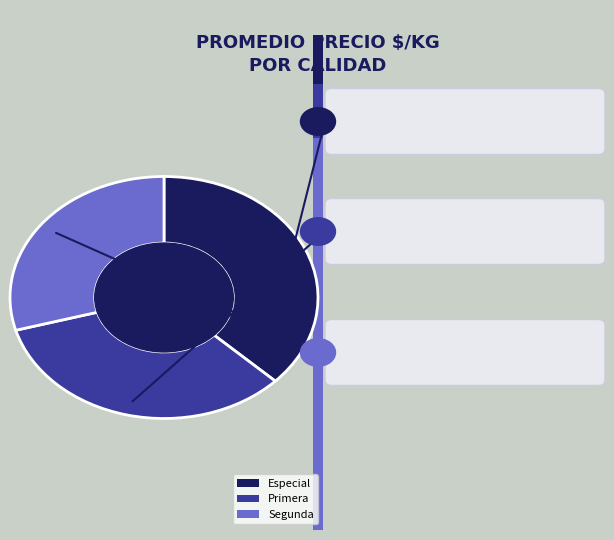

Is the sum of 19 and 30 greater than half?

No